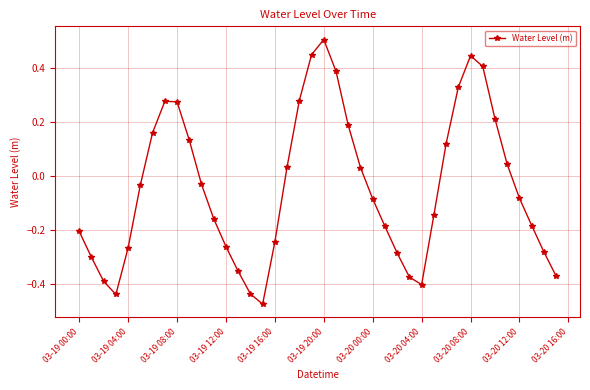

What is the difference between the maximum and minimum values?

1.0